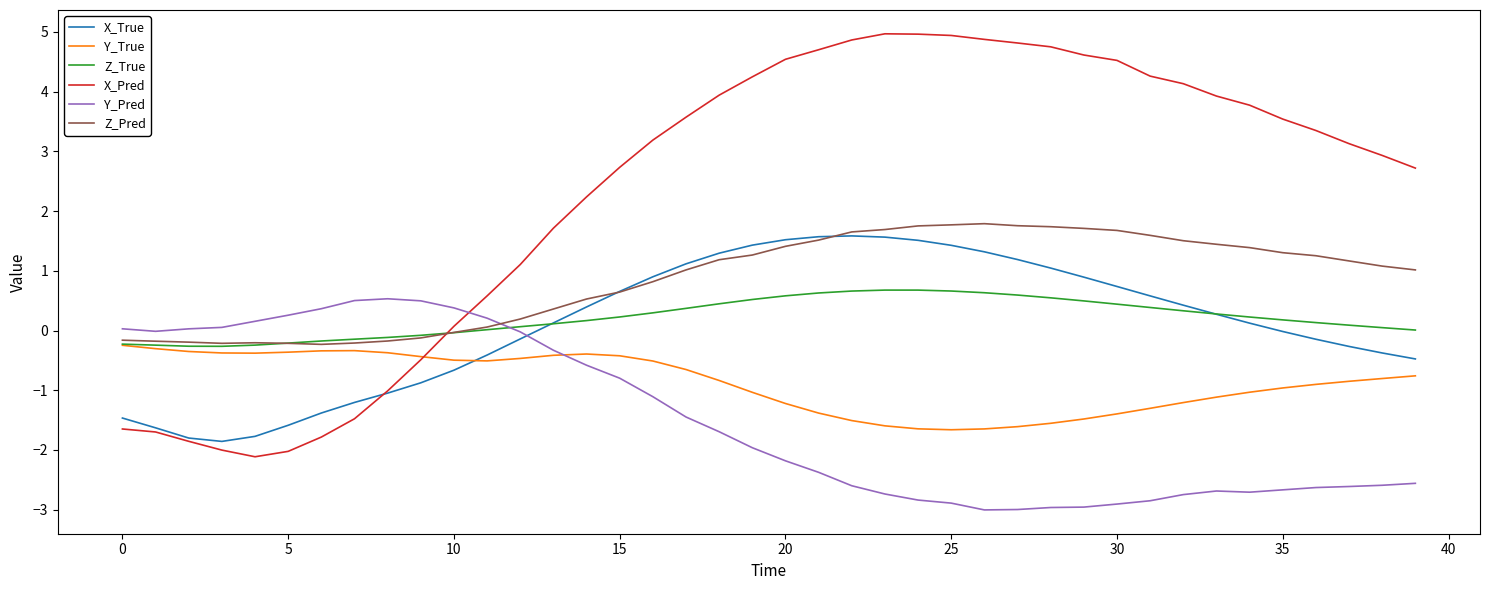

Which series has the widest spread of values?

X_Pred